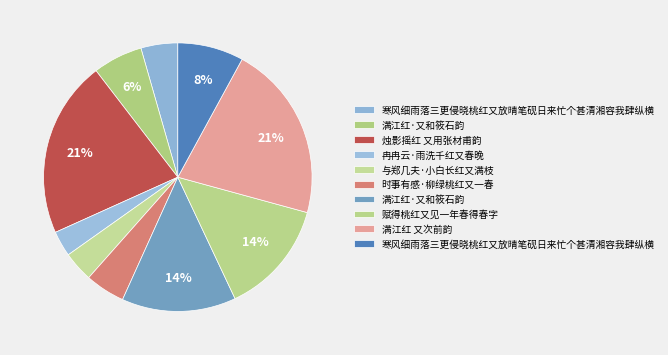

How many segments does this pie chart have?

10